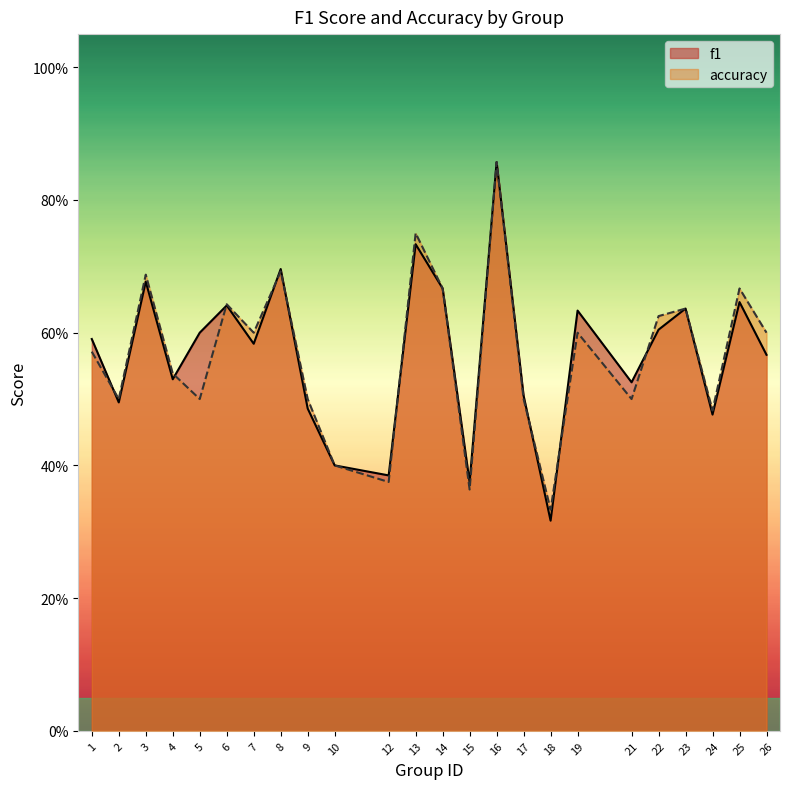

In accuracy, how many points are higher than both neighbors (excluding endpoints)?

8